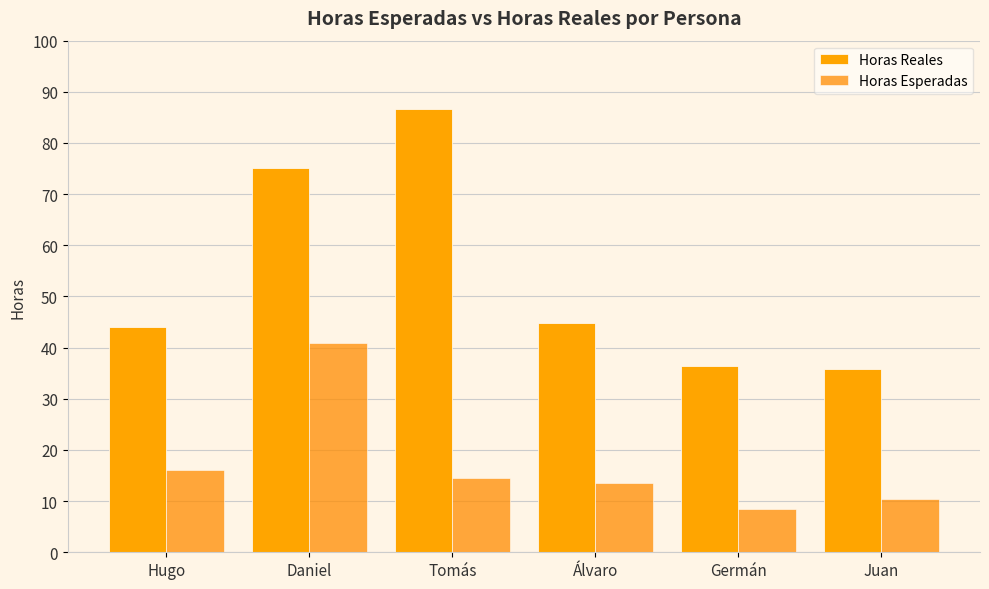

List the series in order of their peak value, highest first.

Horas Reales, Horas Esperadas